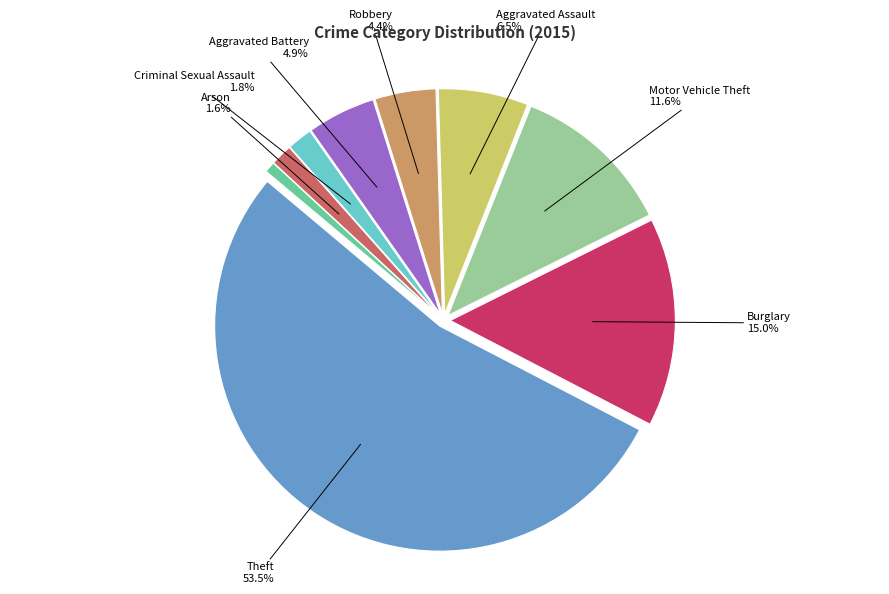

Is there any slice that represents more than half of the pie?

Yes